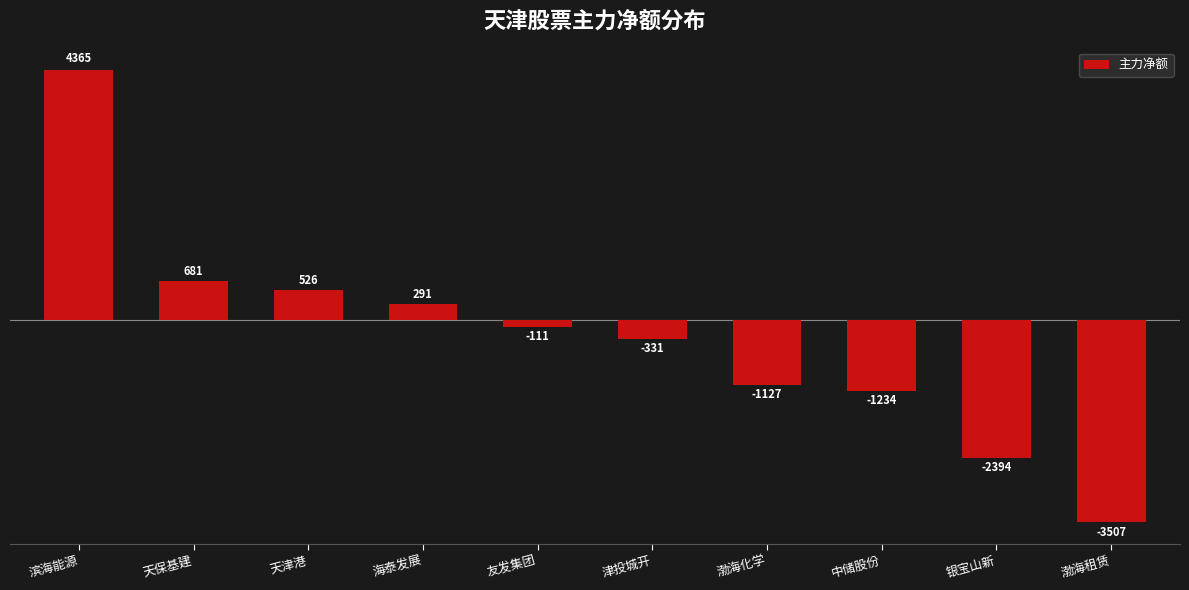

Which category has the highest value across all series?

滨海能源